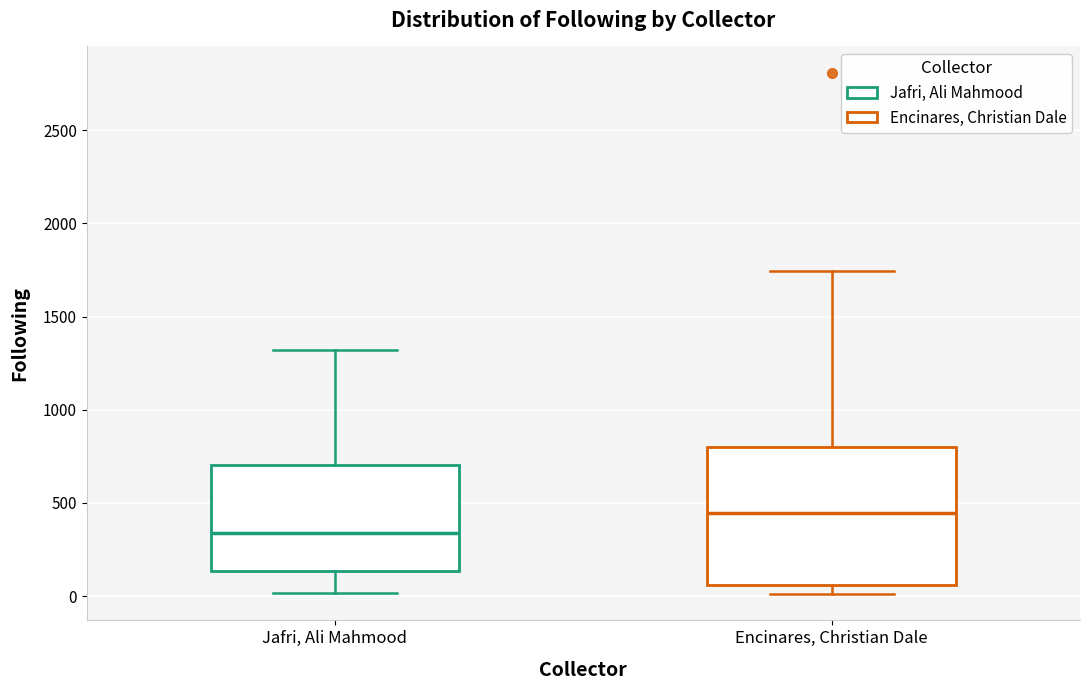

Which box's median line is the highest?

Encinares, Christian Dale